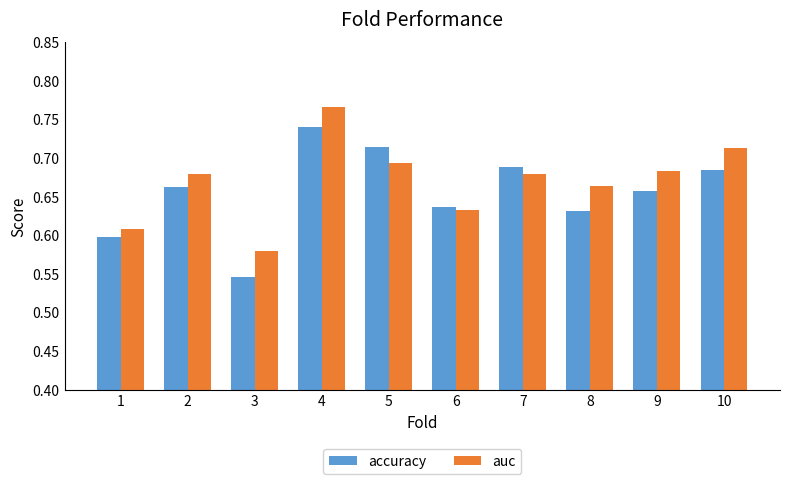

How many accuracy values are between 0 and 1?

10